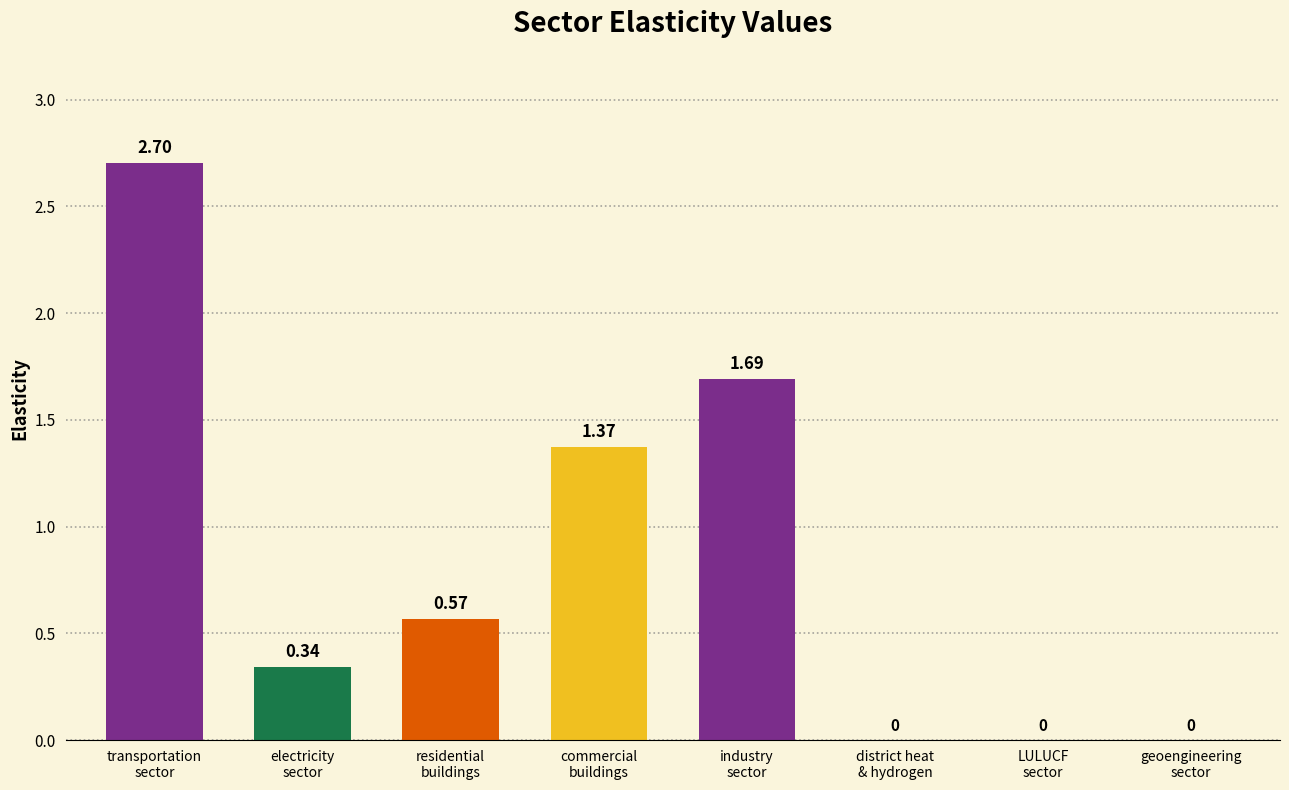

What is the sum of all values?

6.7